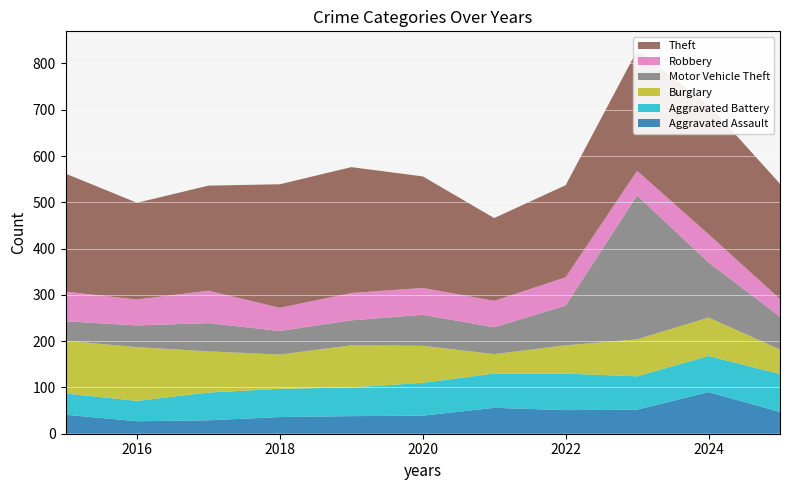

Reading right to left, transcribe all the data shown in this chart.

Aggravated Assault: 47	90	52	51	56	39	38	36	29	27	41
Aggravated Battery: 82	78	72	79	74	71	62	61	60	44	46
Burglary: 53	83	80	61	42	80	91	74	89	116	114
Motor Vehicle Theft: 71	119	311	86	58	67	54	51	61	47	42
Robbery: 38	61	53	61	57	58	59	50	70	56	64
Theft: 249	280	260	199	179	241	272	267	227	209	255